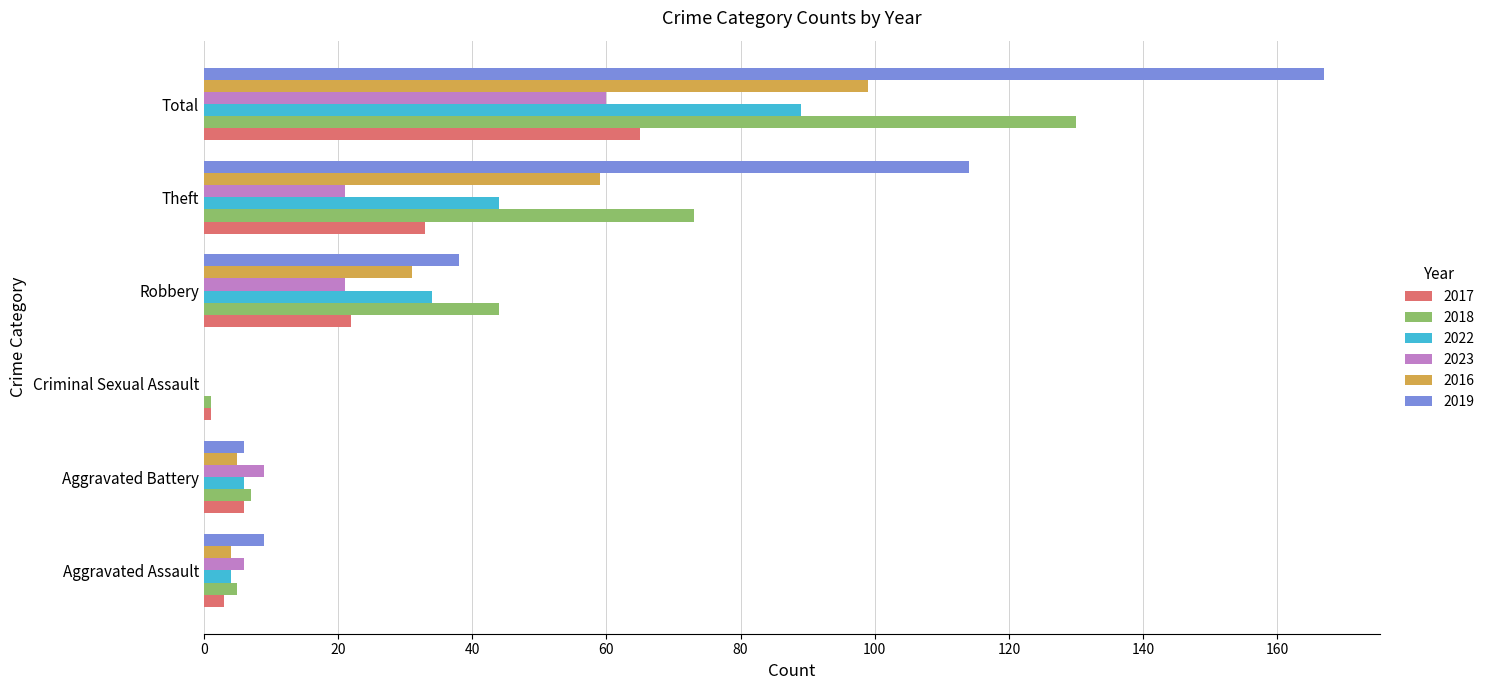

Is the value of 2023 at Aggravated Assault greater than the value of 2017 at Theft?

No